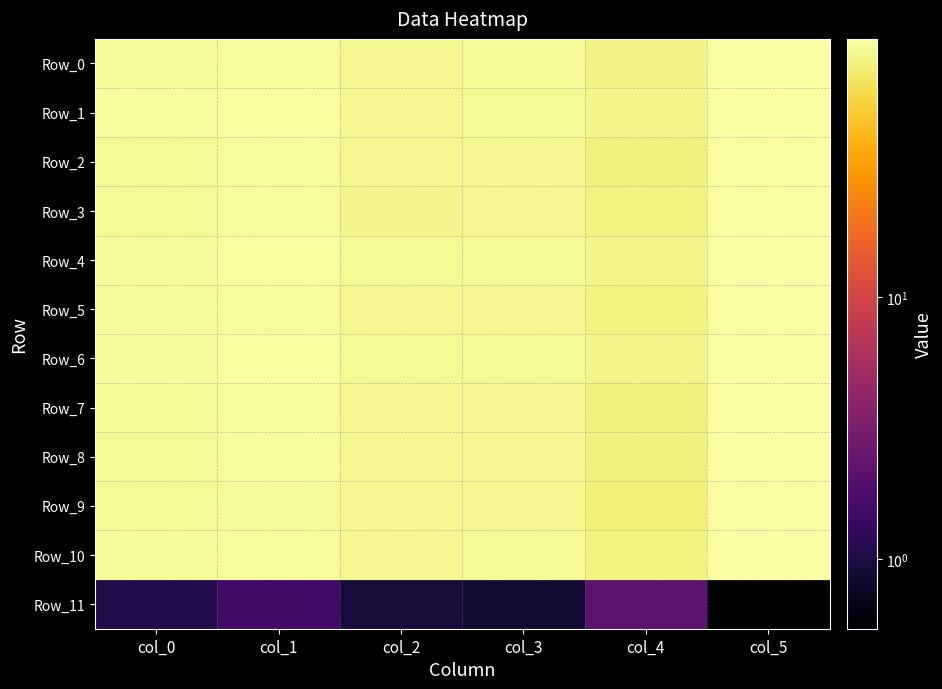

Rank the series by their maximum value, from lowest to highest.

Row_11, Row_4, Row_8, Row_9, Row_7, Row_5, Row_10, Row_2, Row_0, Row_3, Row_6, Row_1